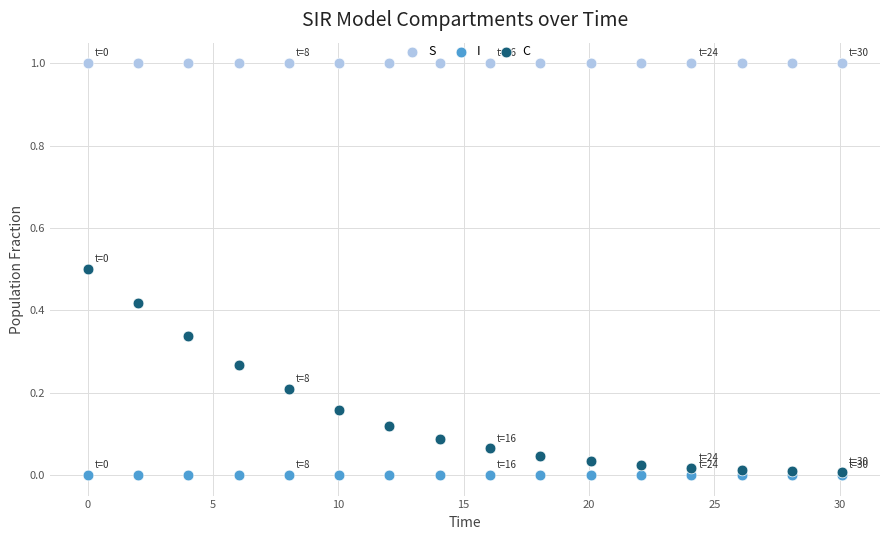

Which series has the largest Y range (max minus min)?

C